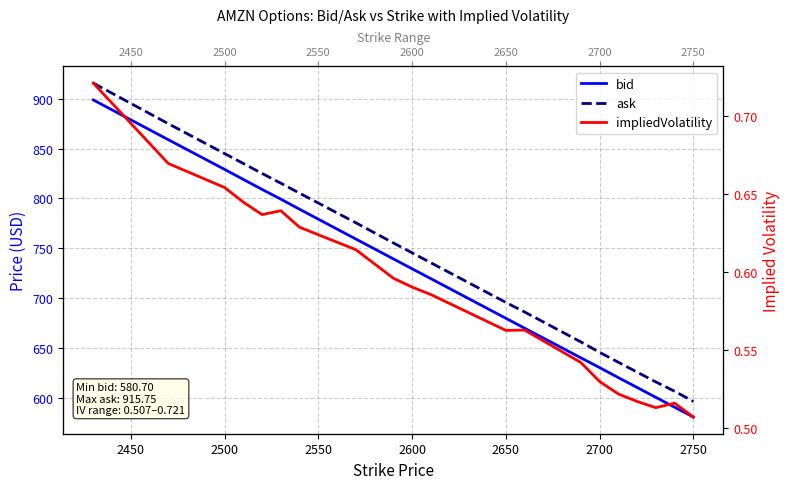

The ask series shows 477.4 at 2550. True or false?

False